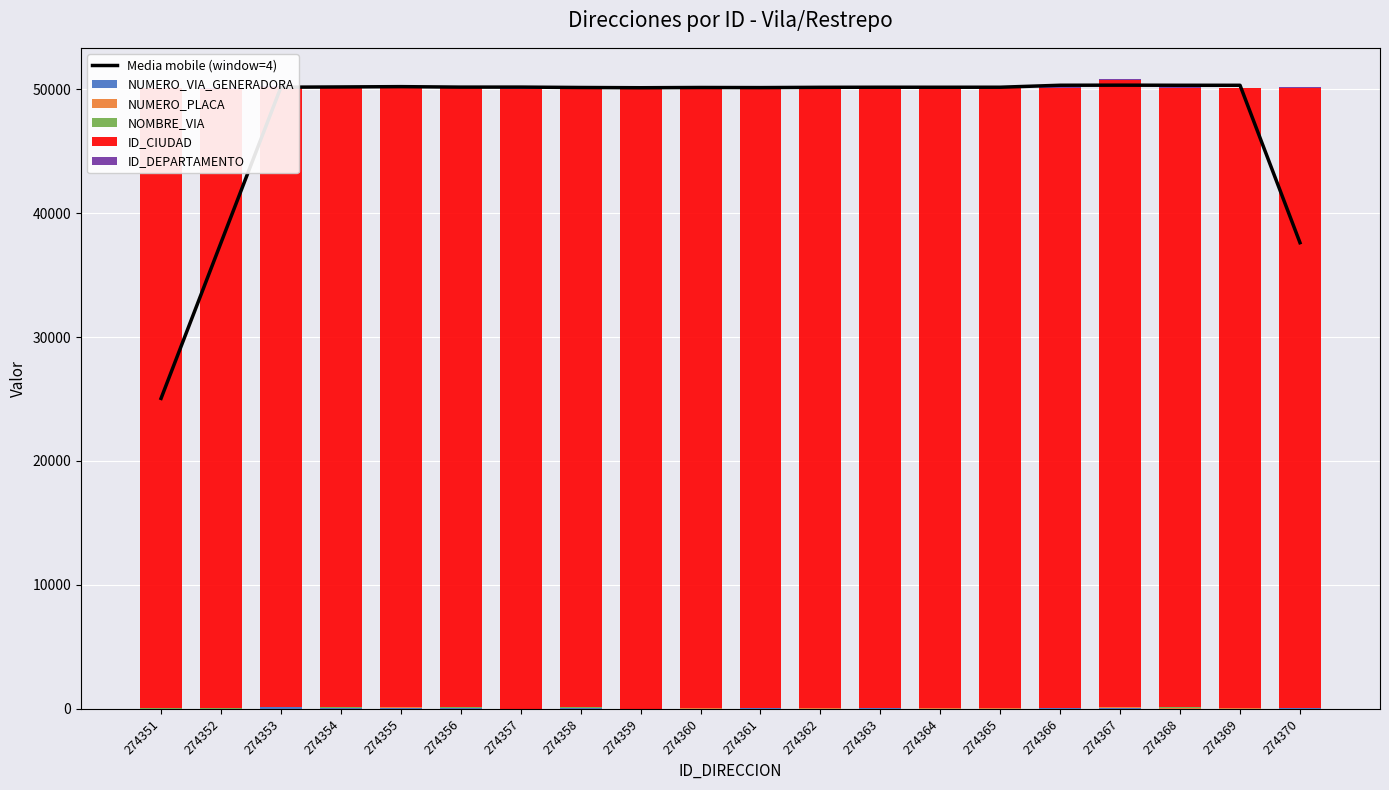

How many series are shown in this chart?

6